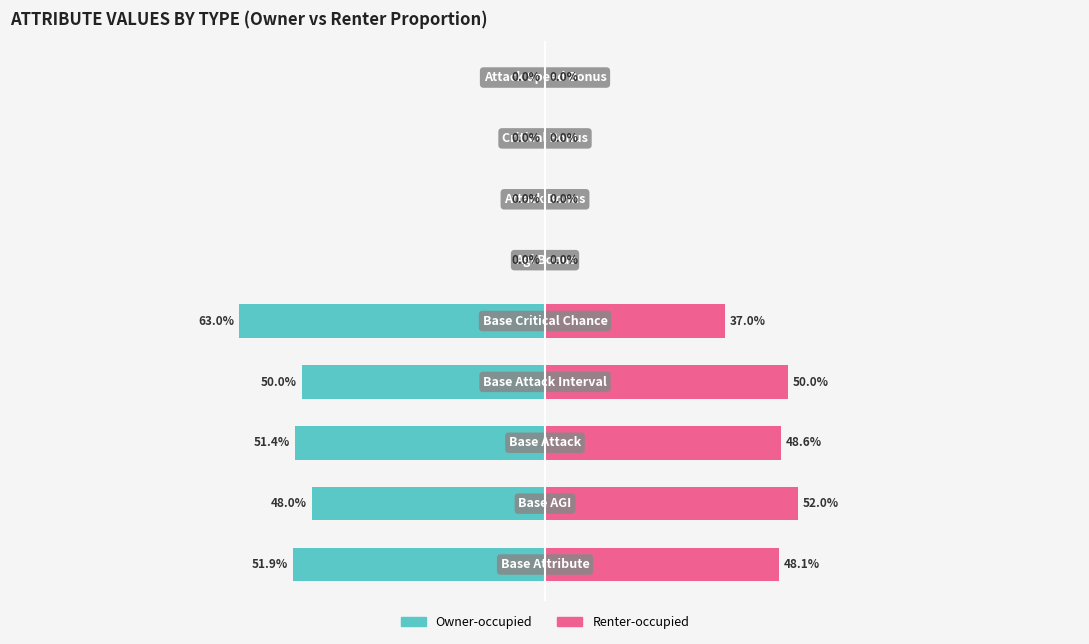

Reading left to right, transcribe all the data shown in this chart.

Owner-occupied: -51.9	-48.0	-51.4	-50.0	-63.0	0.0	0.0	0.0	0.0
Renter-occupied: 48.1	52.0	48.6	50.0	37.0	0.0	0.0	0.0	0.0